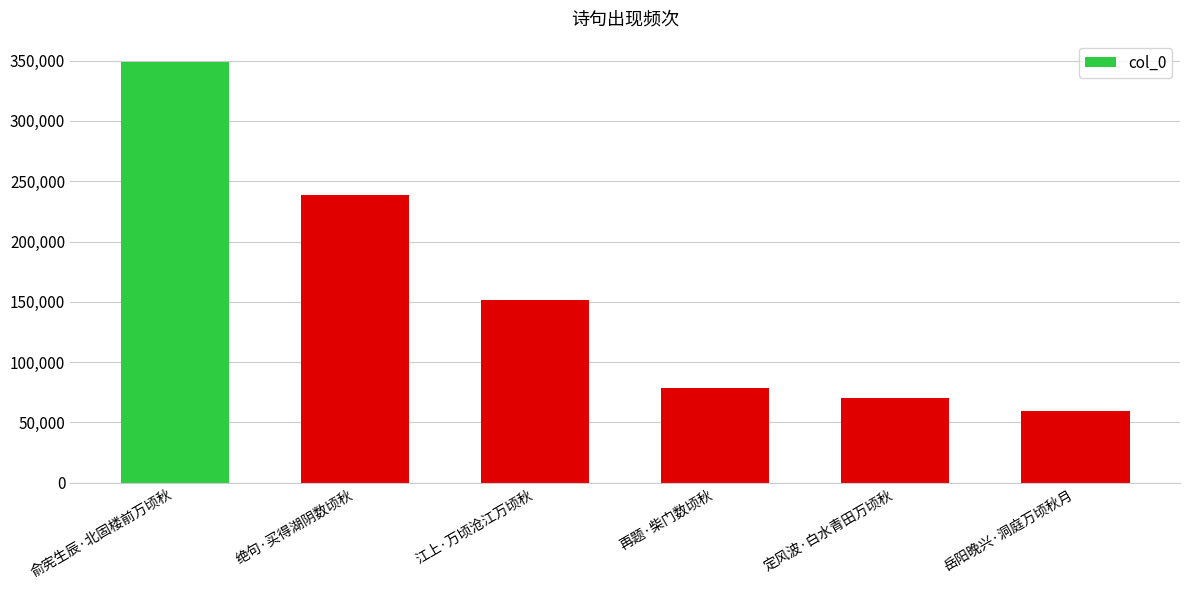

Approximately how many times larger is the value at 定风波·白水青田万顷秋 compared to 江上·万顷沧江万顷秋?

0.5